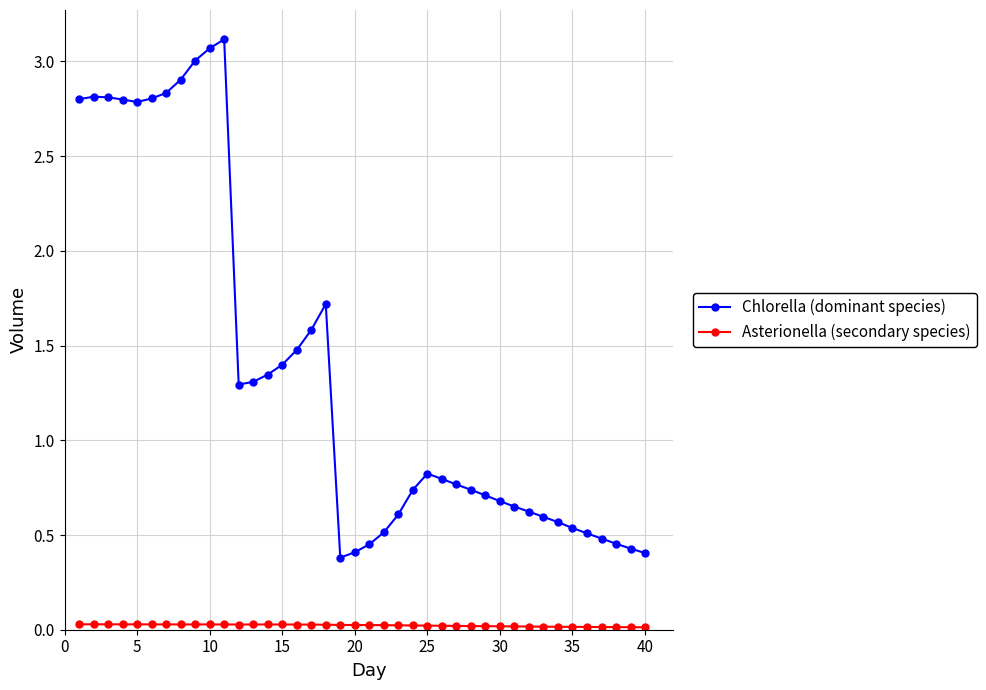

Which series has the largest range (max minus min)?

Chlorella (dominant species)